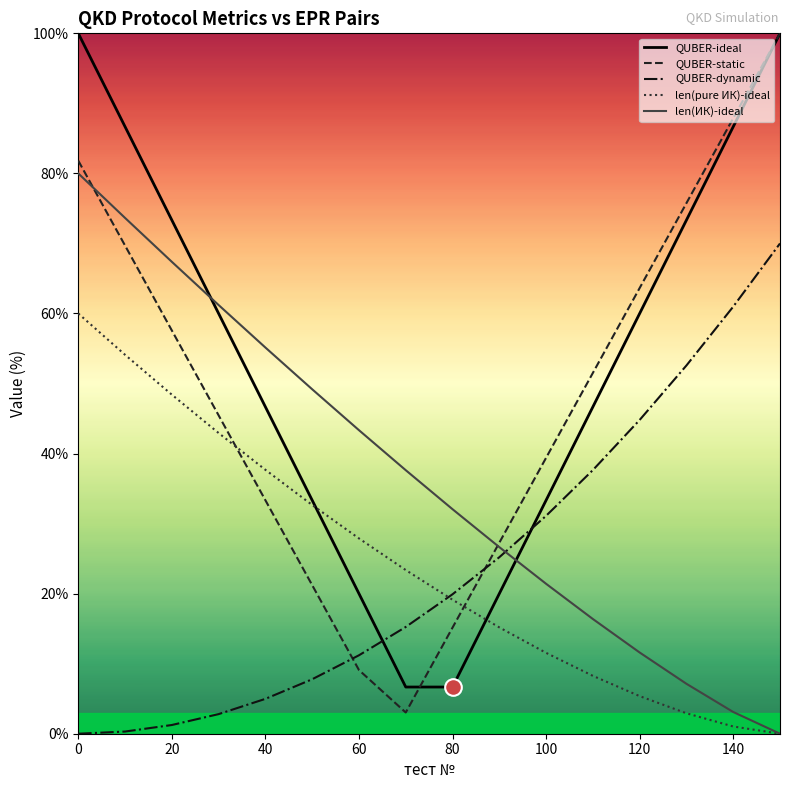

At which label does QUBER-dynamic first exceed 19?

80